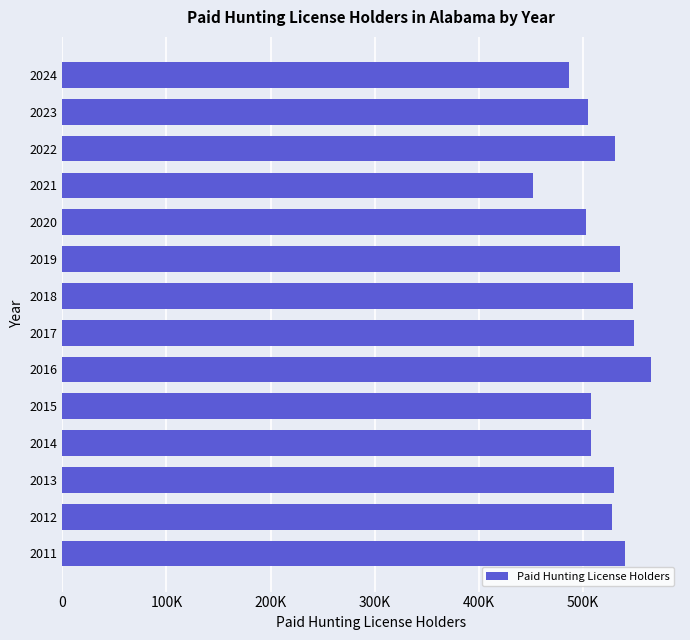

What is the difference between the maximum and minimum values?

112739